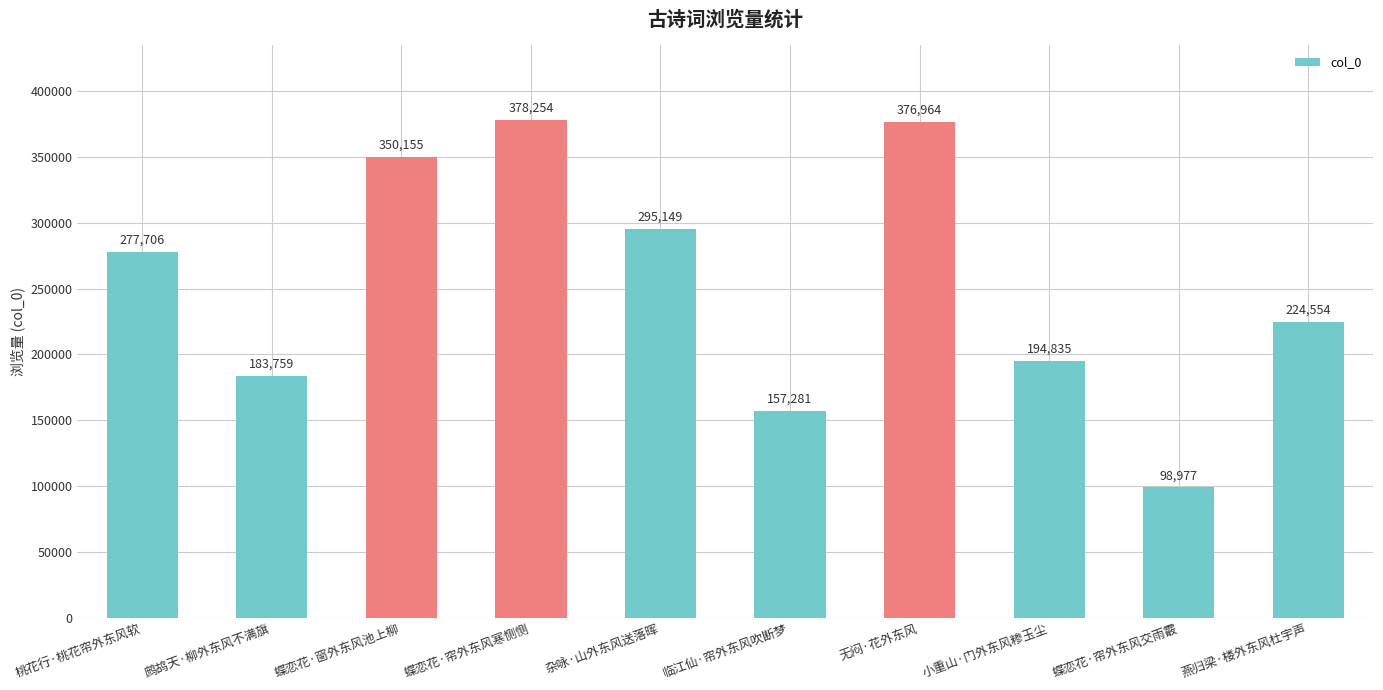

List the labels in order of value, smallest first.

蝶恋花·帘外东风交雨霰, 临江仙·帘外东风吹断梦, 鹧鸪天·柳外东风不满旗, 小重山·门外东风糁玉尘, 燕归梁·楼外东风杜宇声, 桃花行·桃花帘外东风软, 杂咏·山外东风送落晖, 蝶恋花·窗外东风池上柳, 无闷·花外东风, 蝶恋花·帘外东风寒恻恻